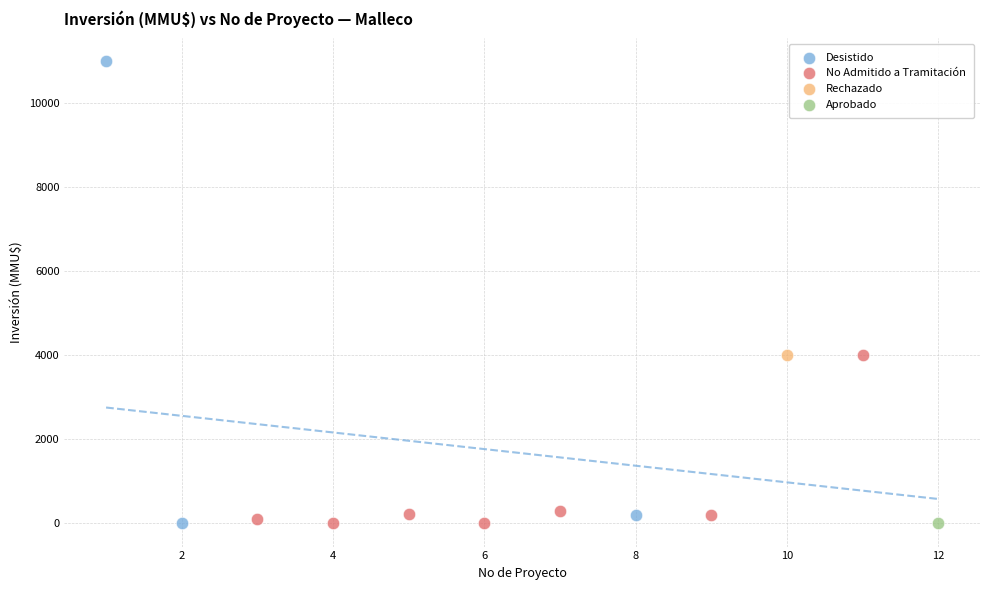

What are all the series names shown in the legend?

Desistido, No Admitido a Tramitación, Rechazado, Aprobado